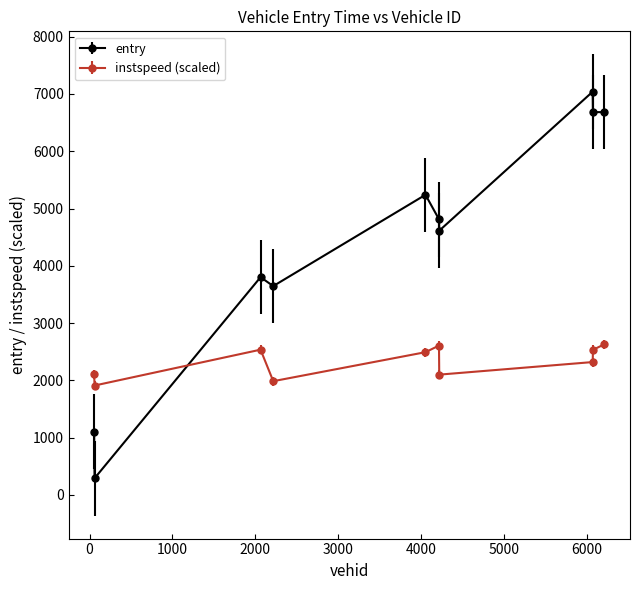

At how many categories does at least one series exceed 2758?

8